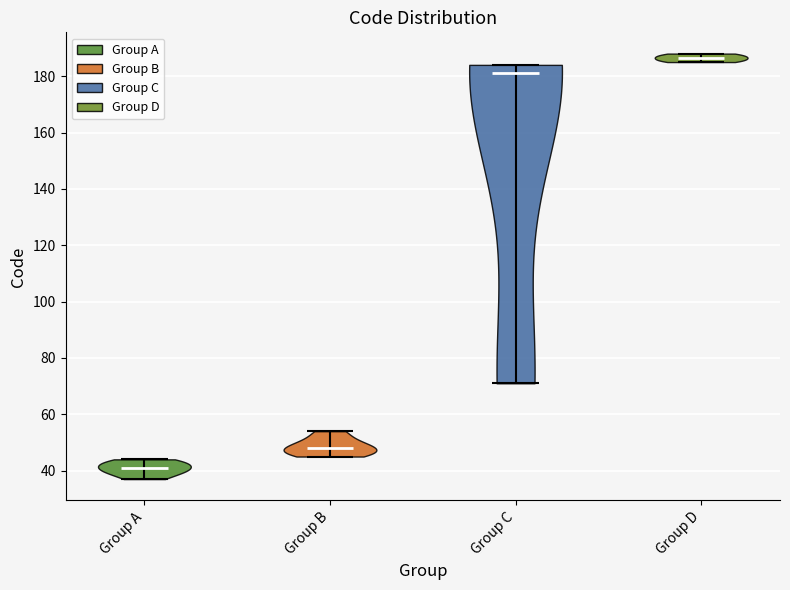

Where does the median line of the violin for Group D sit on the y-axis? The values are not printed on the chart, so give them approximately, as read against the axis.

186